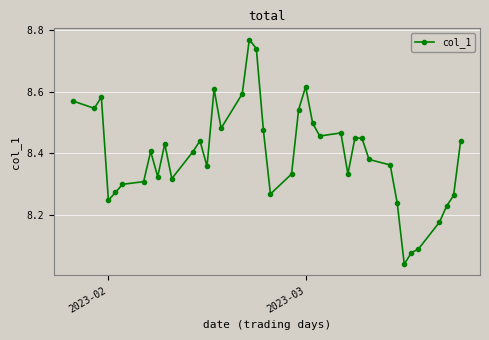

What is the difference between the maximum and minimum values?

0.7